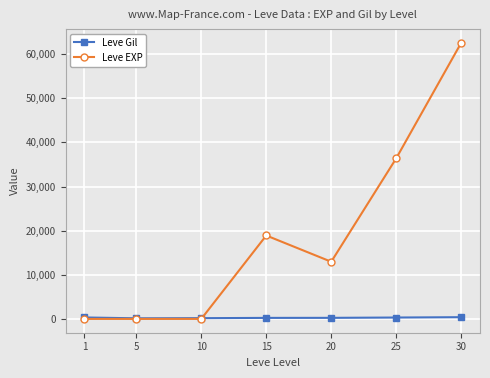

The value of Leve Gil at 30 is 391. True or false?

True